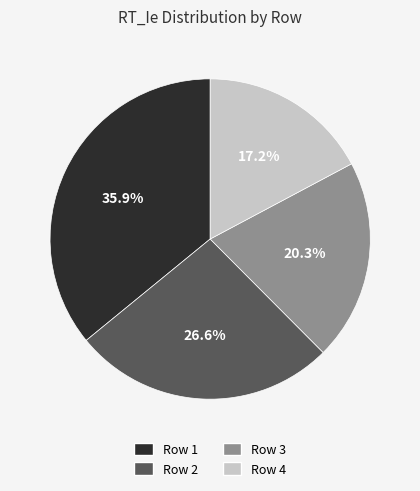

To the nearest percent, what portion does Row 4 represent?

17%